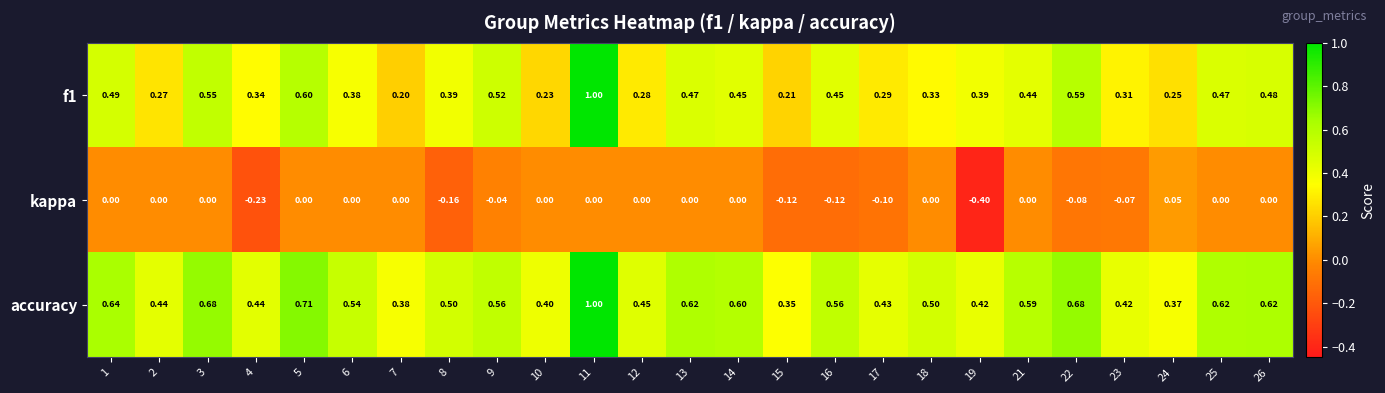

Which series has the largest total across all categories?

accuracy